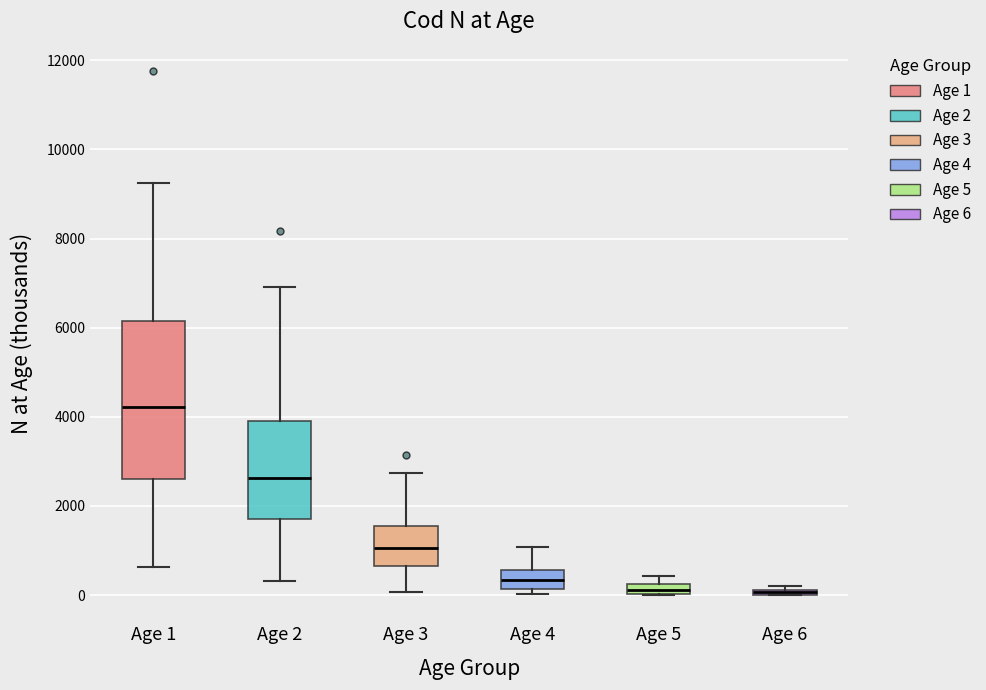

Which box is the tallest, from its lower edge to its upper edge?

Age 1